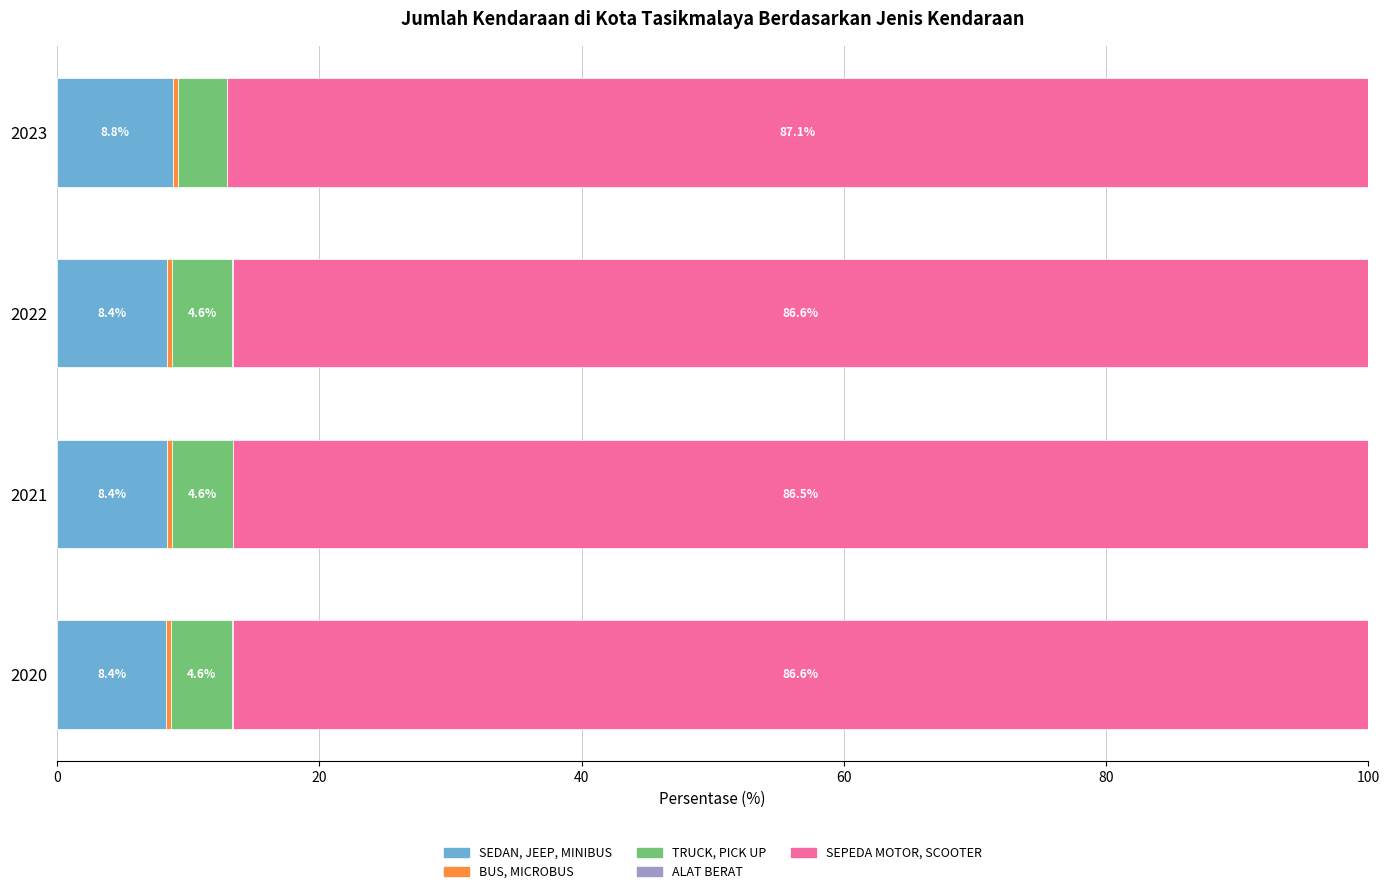

What is the approximate value of SEDAN, JEEP, MINIBUS at 2020?

8.4